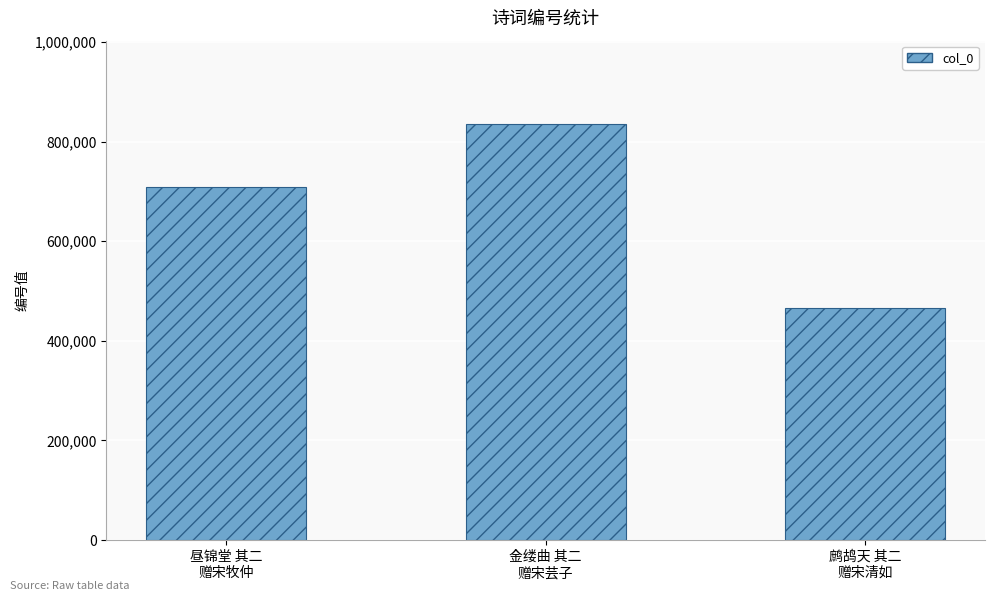

What position from the right is 金缕曲 其二
赠宋芸子?

2